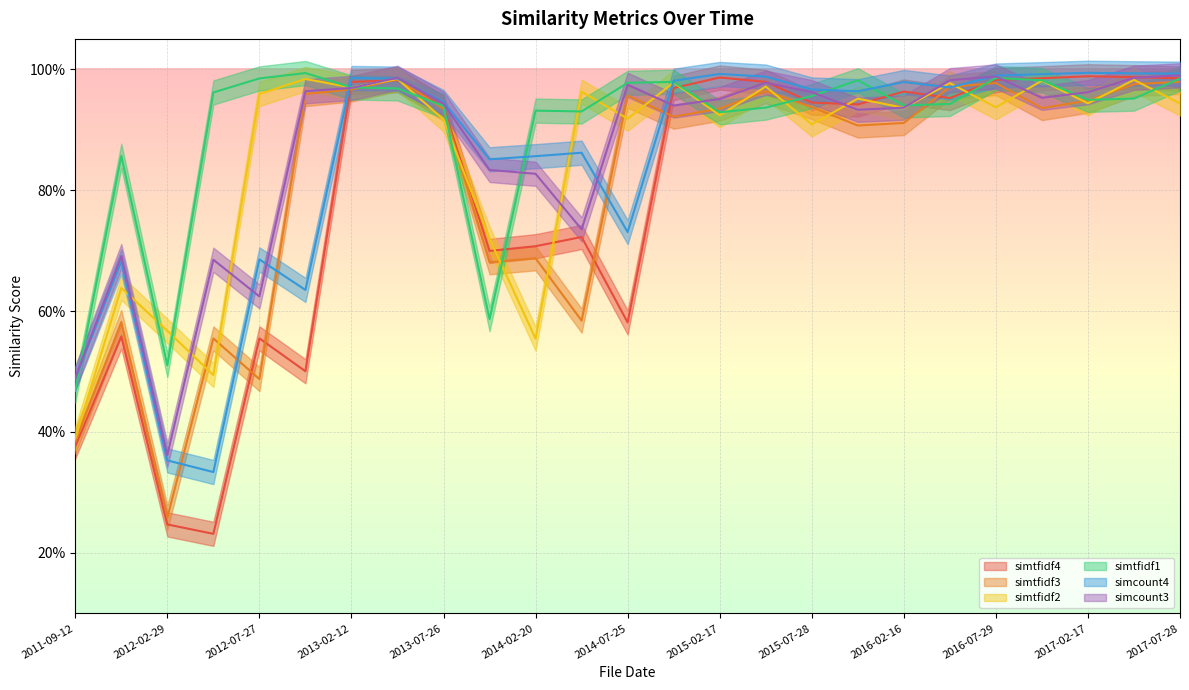

What is the average value of the simtfidf2 series?

0.9